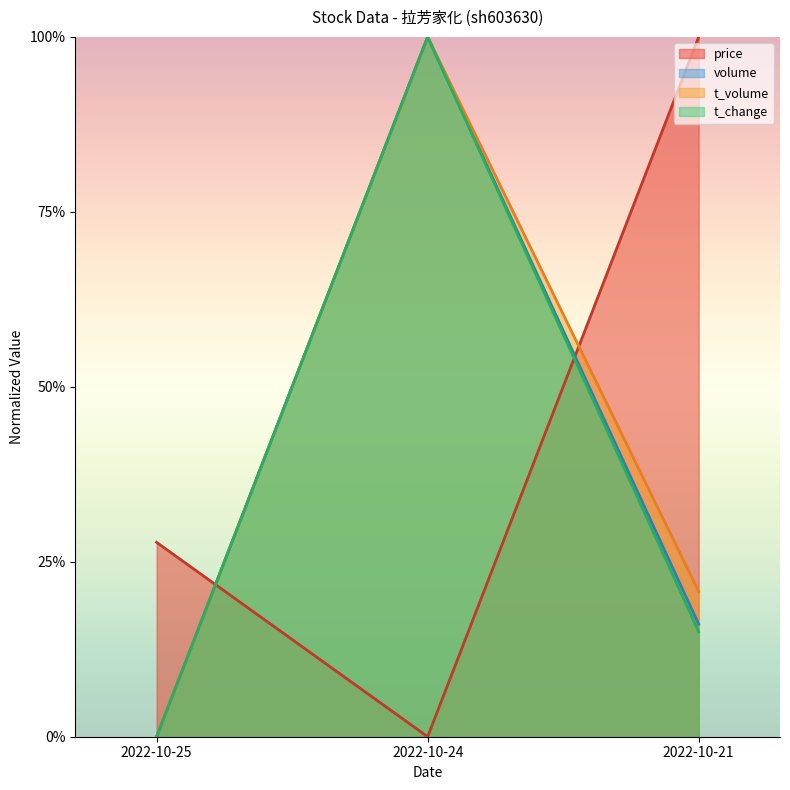

Between 2022-10-25 and 2022-10-24, which series saw the biggest shift?

volume